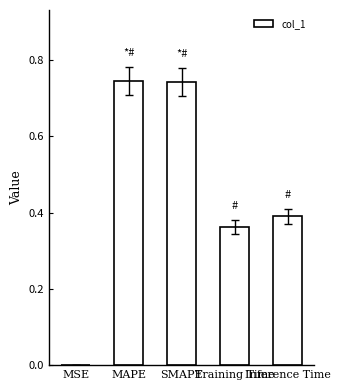

What is the sum of all values?

2.2